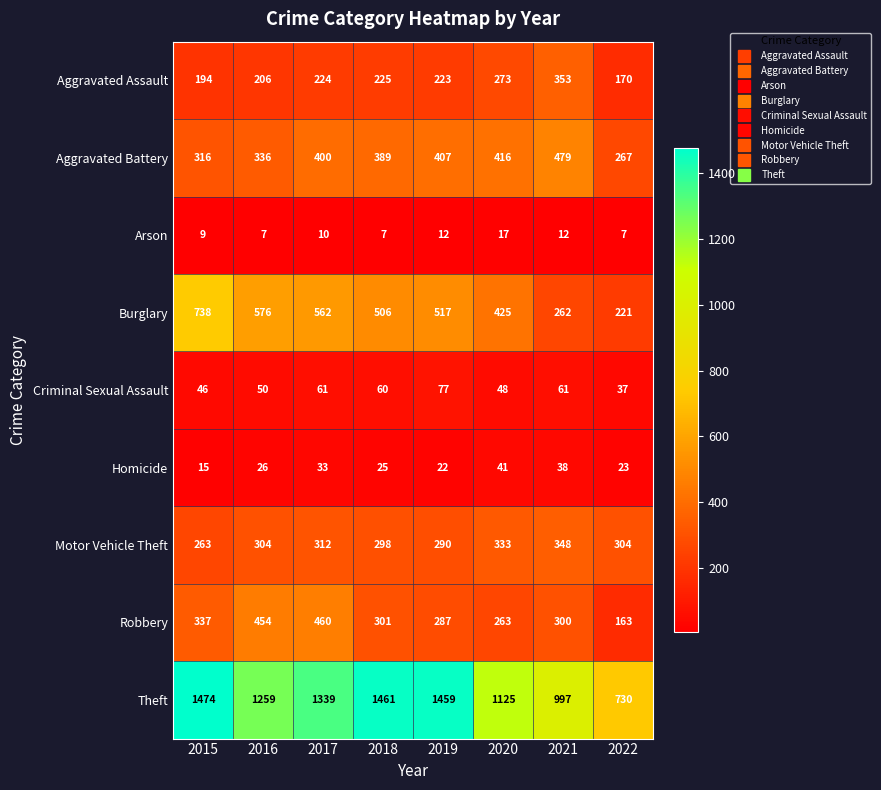

What is the total value across all series at 2016?

3218